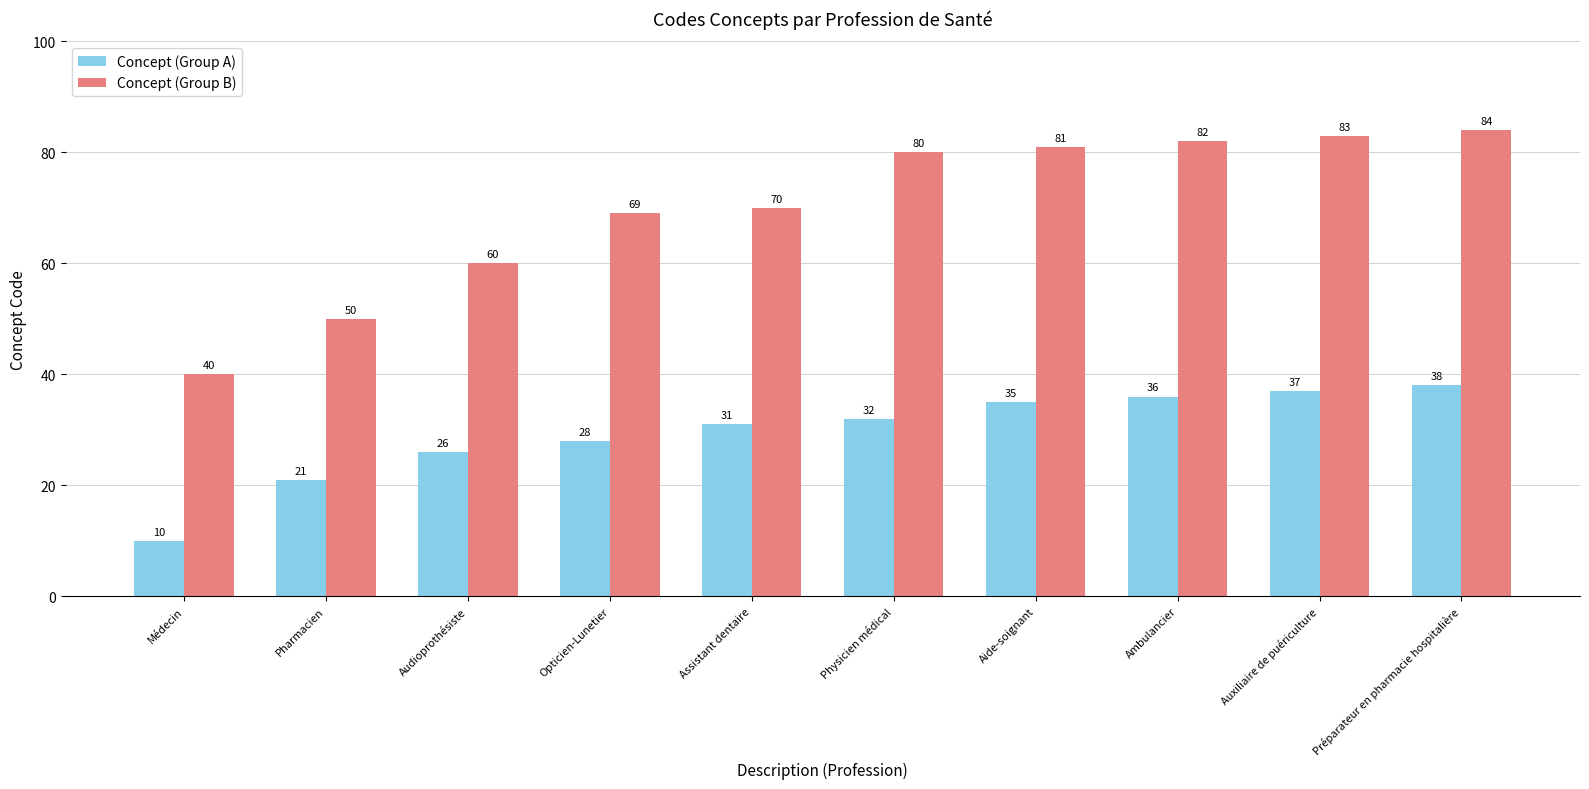

The value of Concept (Group B) at Assistant dentaire is 70. True or false?

True